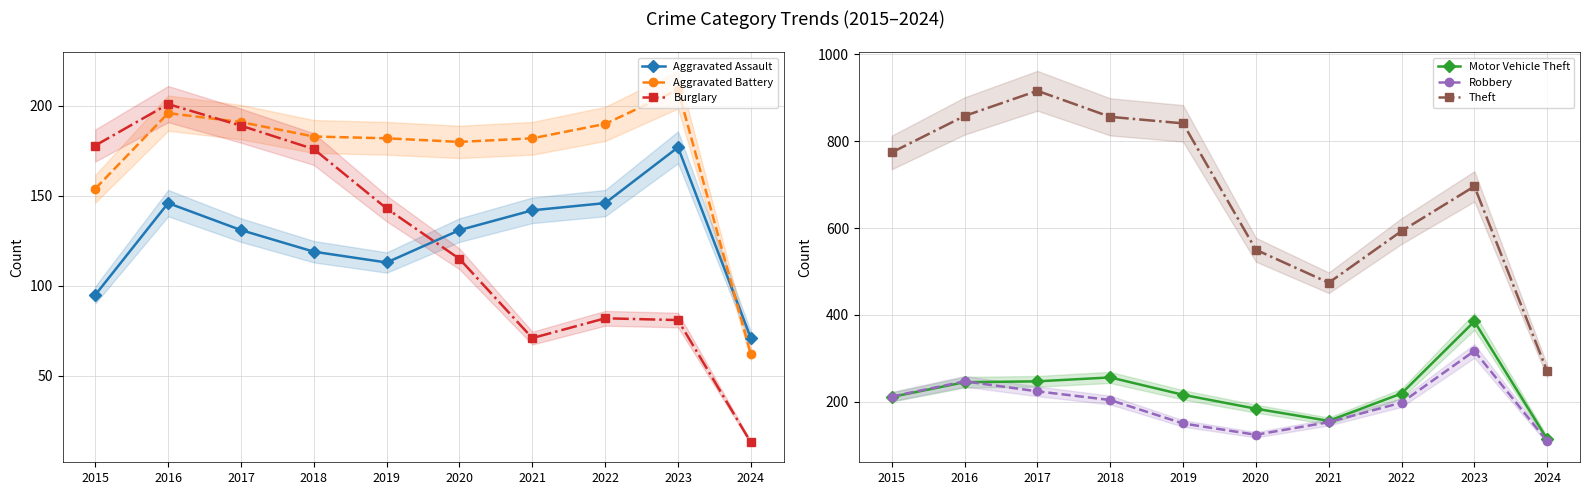

At which category does Aggravated Battery reach its first local peak?

2016